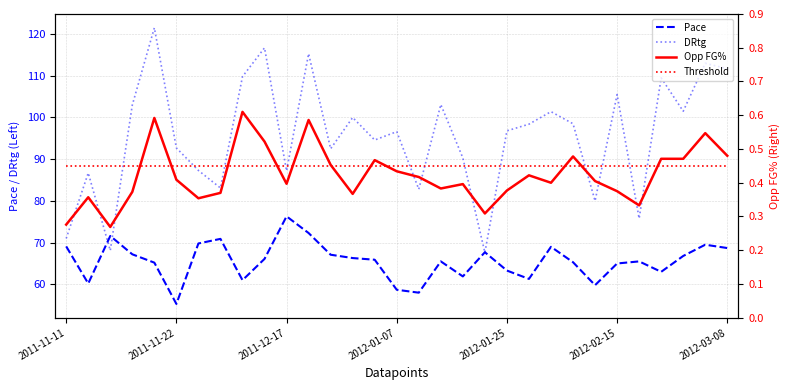

True or false: Pace has a value of 112.7 at 2012-01-25.

False